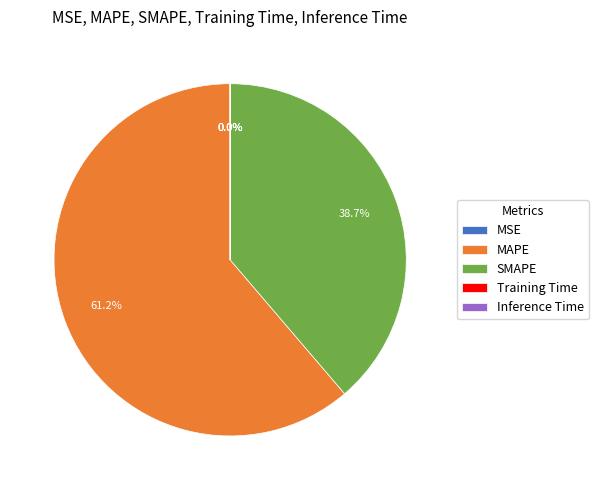

What percentage is the SMAPE slice, to the nearest percent?

39%